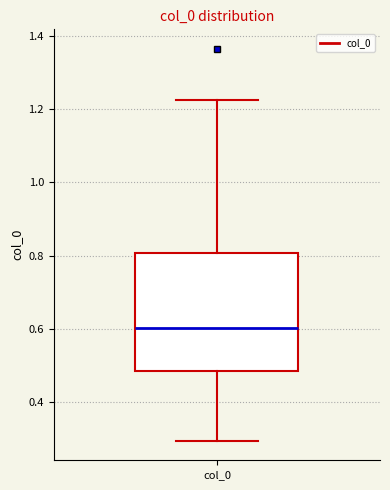

Read this box plot against the y-axis: the position of the median line, the range covered by the box, and the ends of both whiskers. The values are not printed on the chart, so give them approximately, as read against the axis.

median 0.60, box 0.48 to 0.80, whiskers 0.30 to 1.22